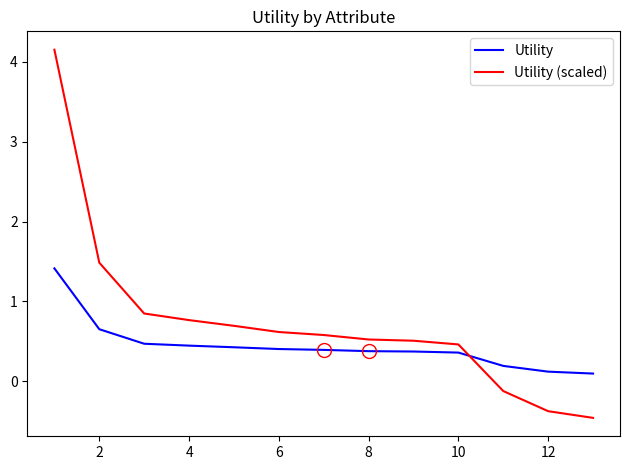

What is the greatest value displayed?

4.1